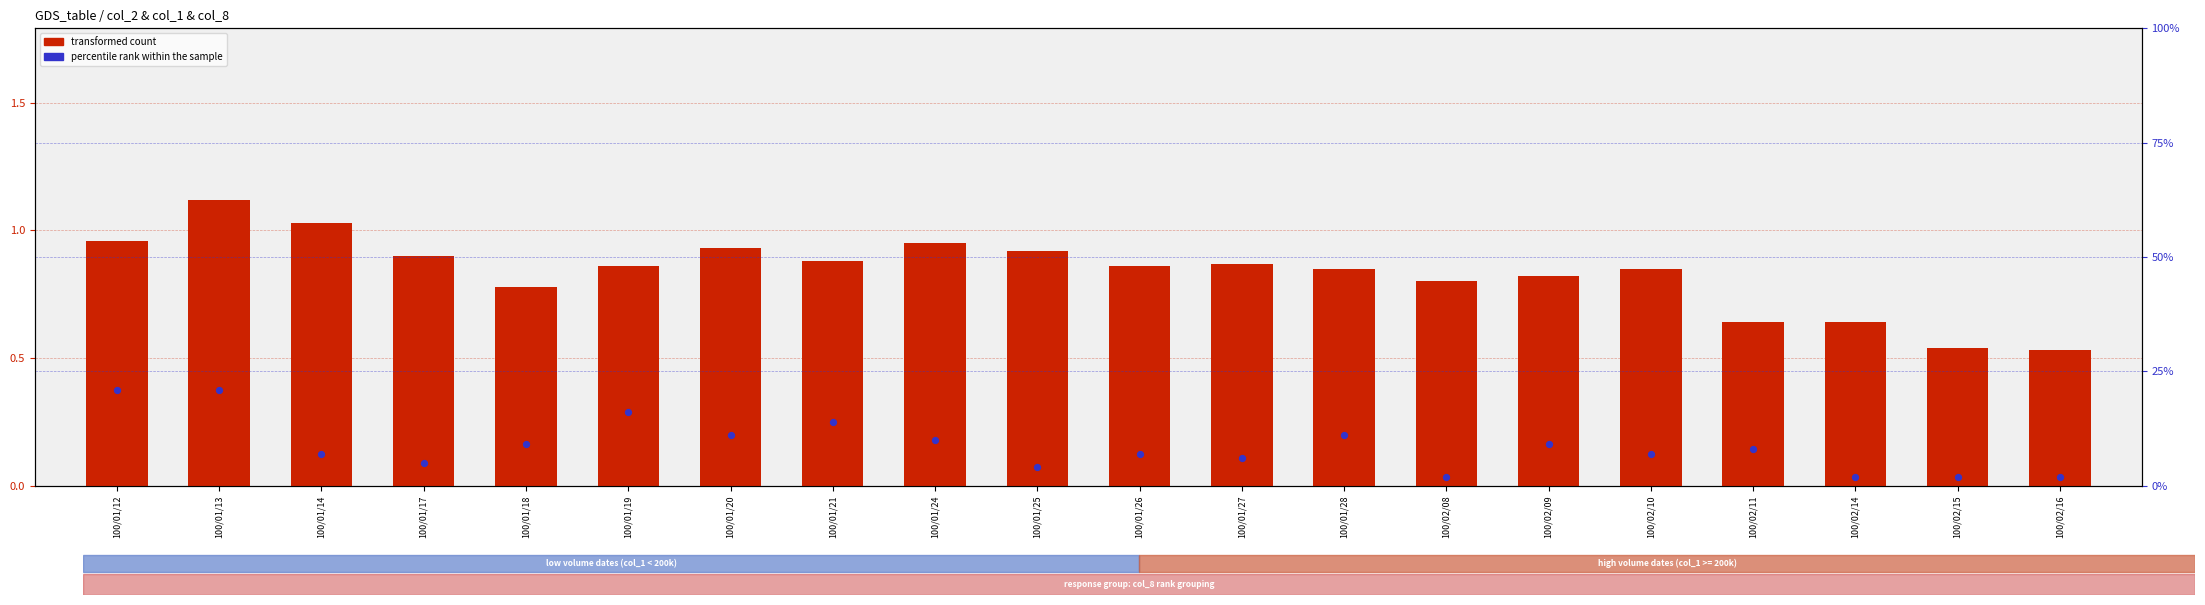

Which series reaches the maximum Y coordinate?

percentile rank within the sample